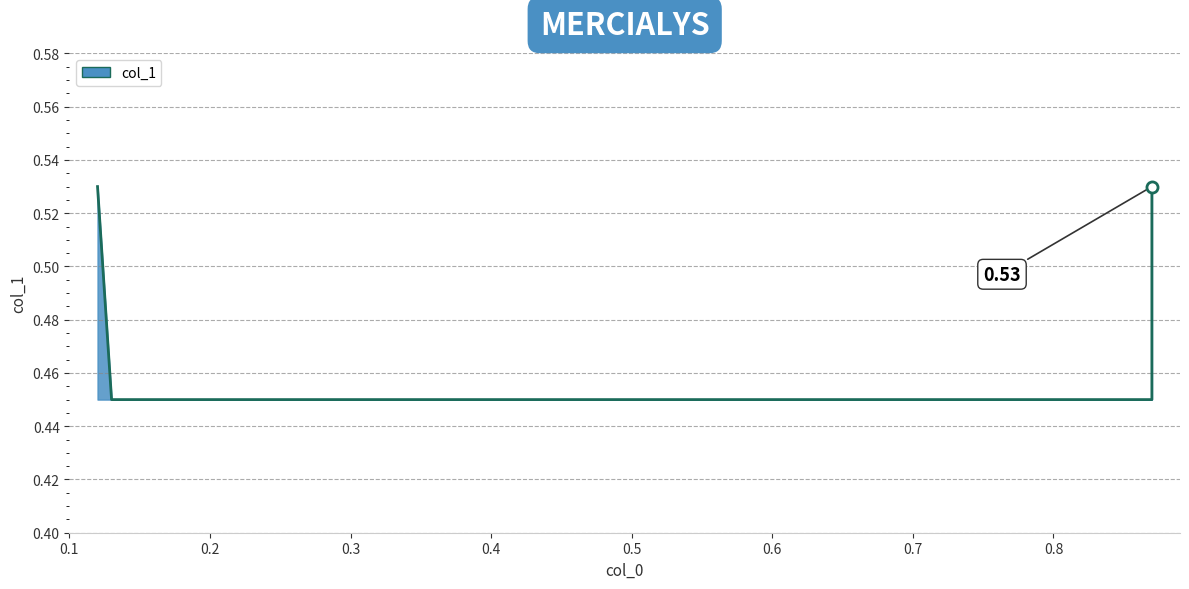

What value does the data have at 0.87?

0.5